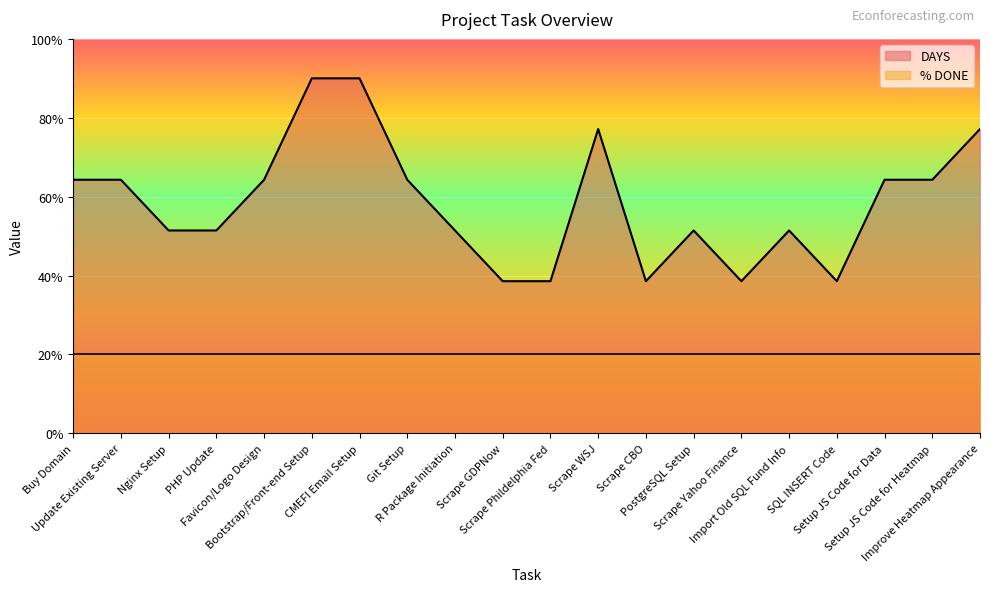

True or false: the data shows 1.9 at Scrape WSJ.

False